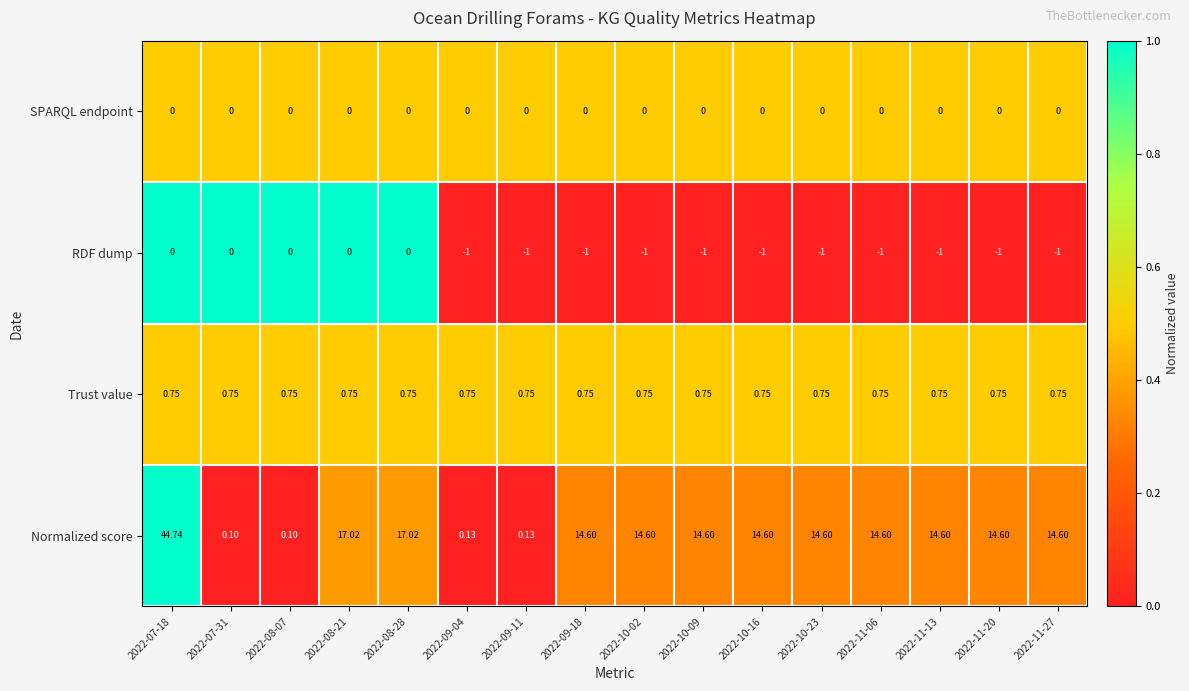

Count the number of categories in the chart.

16